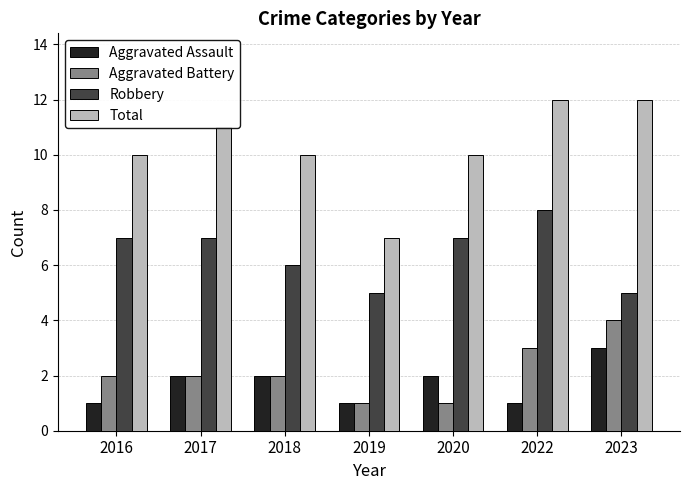

Reading left to right, transcribe all the data shown in this chart.

Aggravated Assault: 2016=1	2017=2	2018=2	2019=1	2020=2	2022=1	2023=3
Aggravated Battery: 2016=2	2017=2	2018=2	2019=1	2020=1	2022=3	2023=4
Robbery: 2016=7	2017=7	2018=6	2019=5	2020=7	2022=8	2023=5
Total: 2016=10	2017=11	2018=10	2019=7	2020=10	2022=12	2023=12